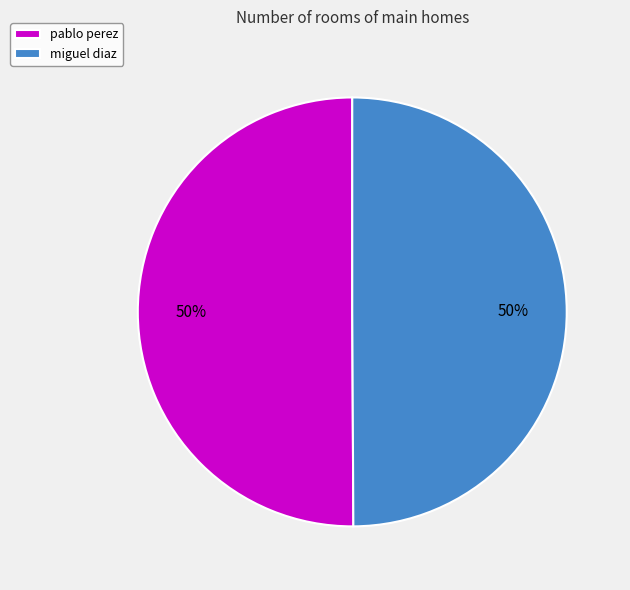

Is the sum of miguel diaz and pablo perez greater than half?

Yes